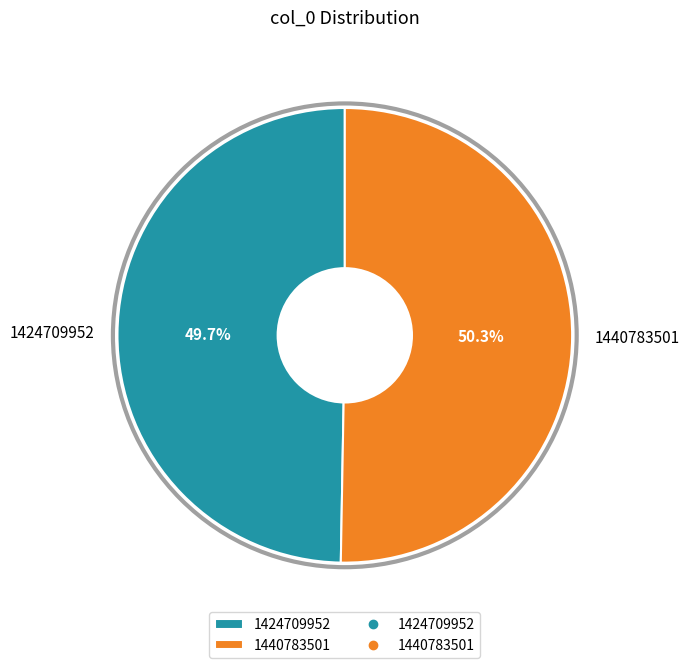

Rank the categories by value from lowest to highest.

1424709952, 1440783501